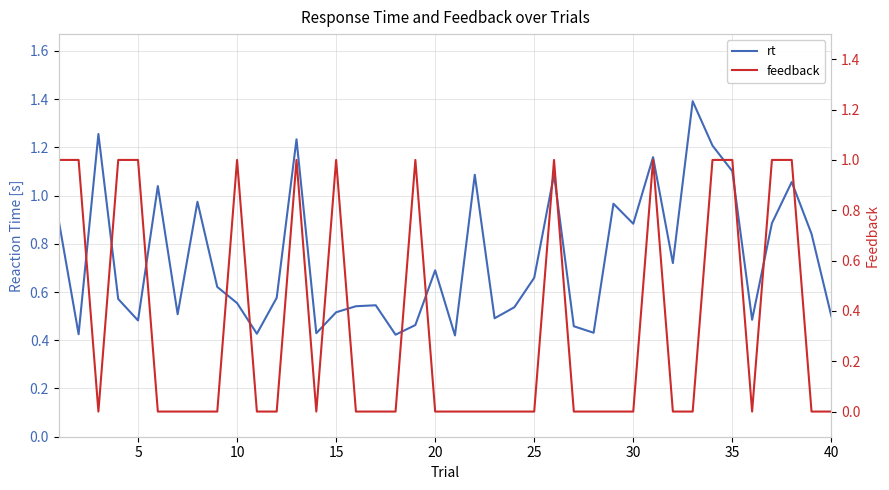

How many lines are shown in the chart?

2